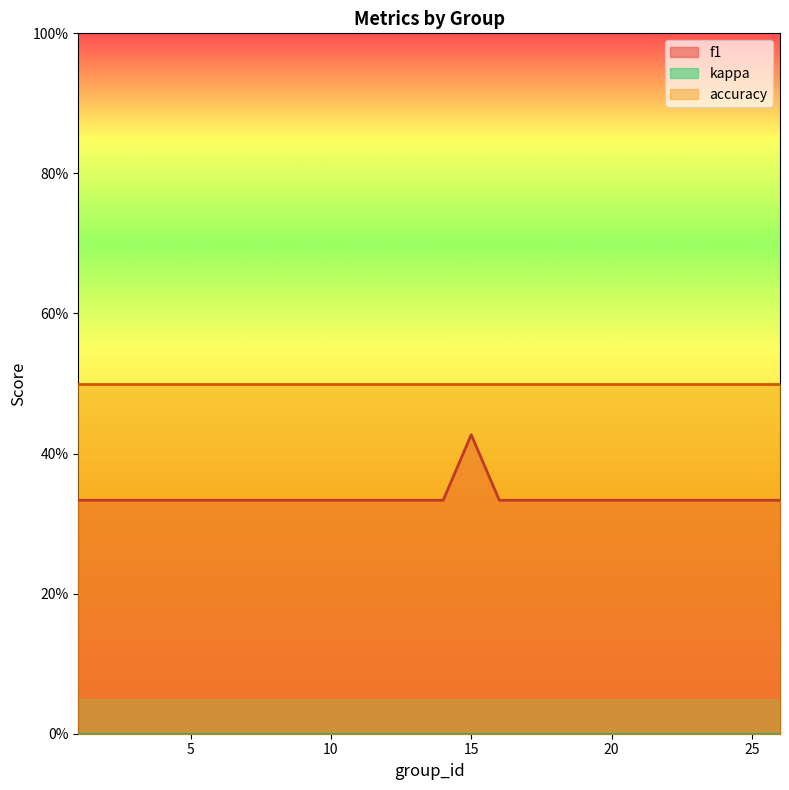

What is the average value of the accuracy series?

0.5